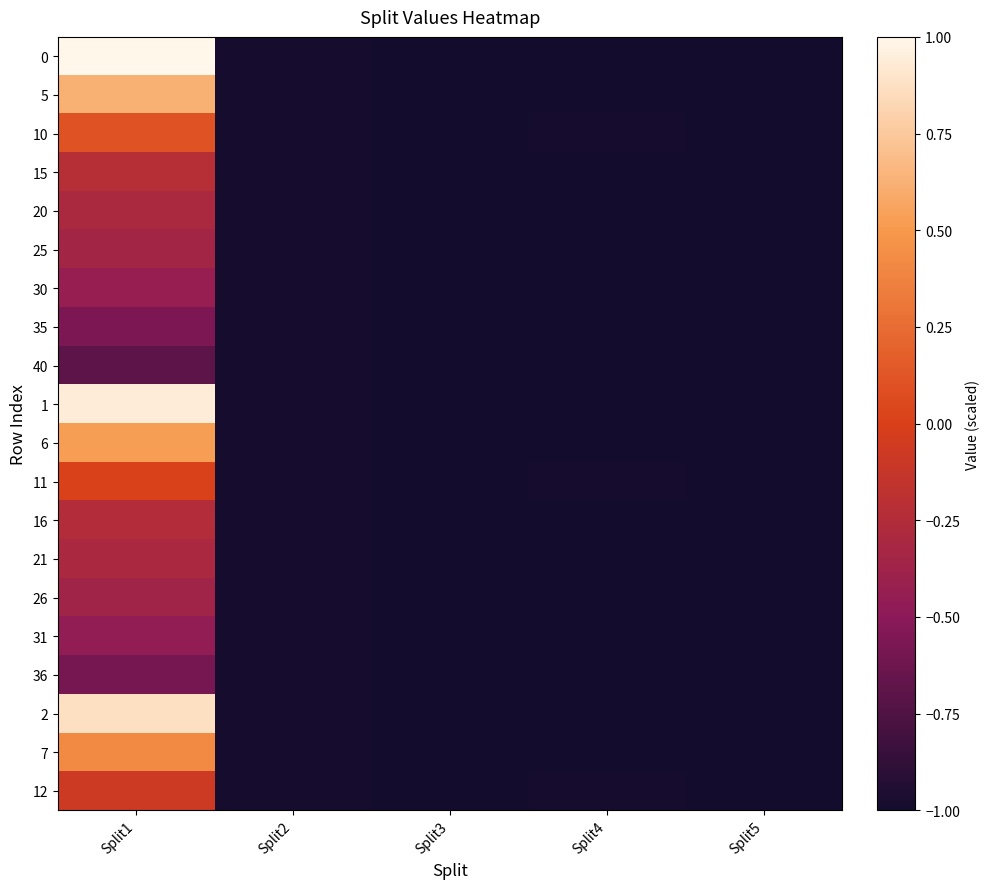

True or false: 6 has a value of 0.8 at Split1.

False